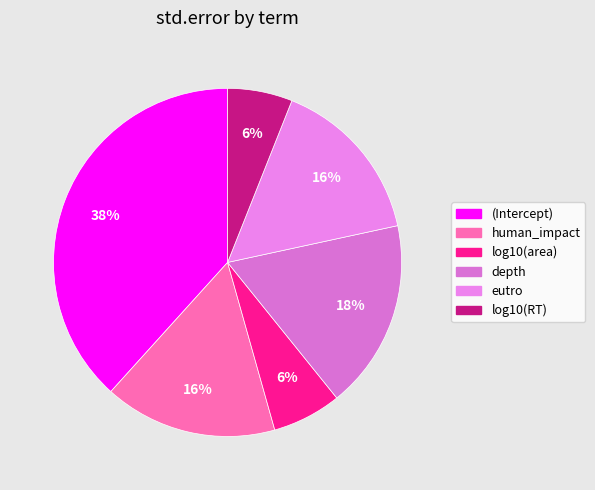

Is it true that depth is 18% of the pie?

True